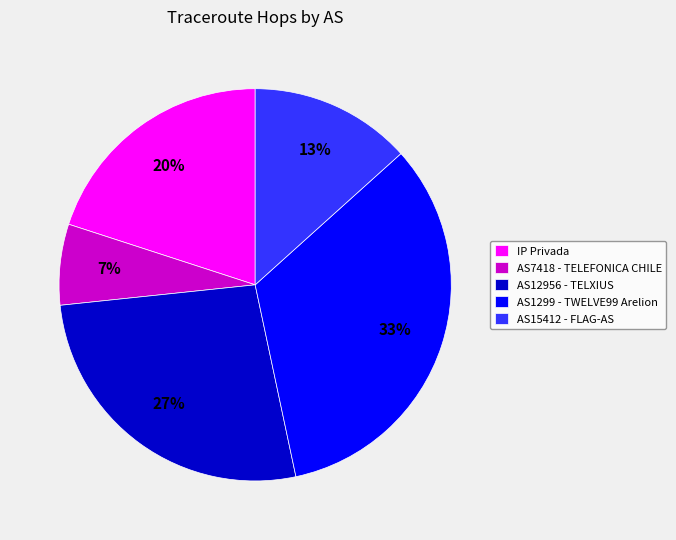

Rank the categories by value from highest to lowest.

AS1299 - TWELVE99 Arelion, AS12956 - TELXIUS, IP Privada, AS15412 - FLAG-AS, AS7418 - TELEFONICA CHILE